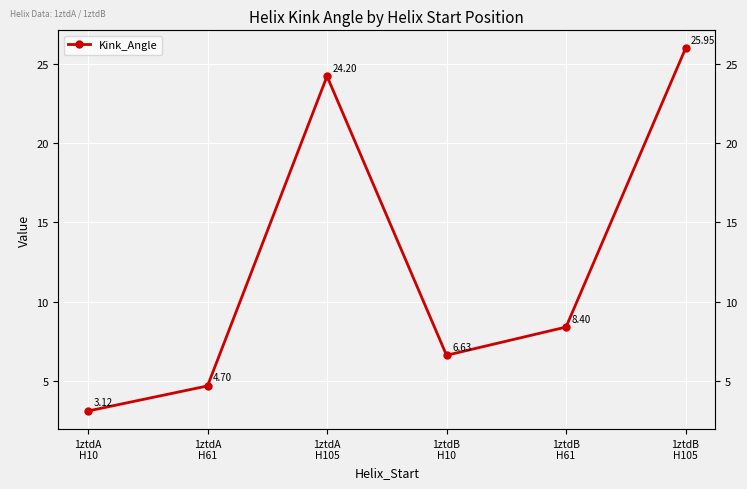

What position from the left is 1ztdB
H10?

4